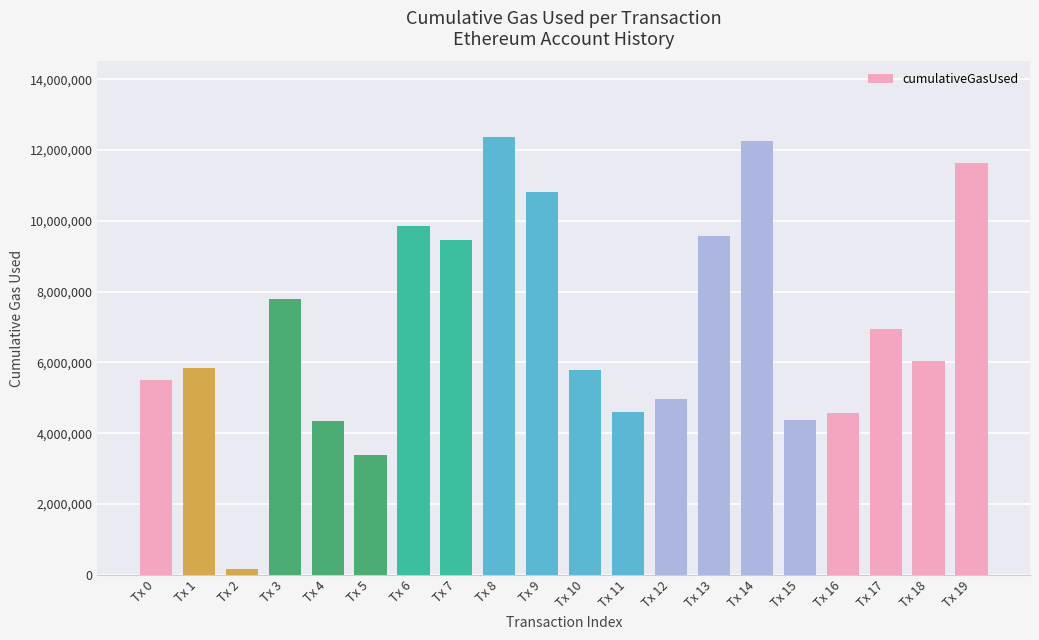

Which has a higher value, Tx 1 or Tx 18?

Tx 18